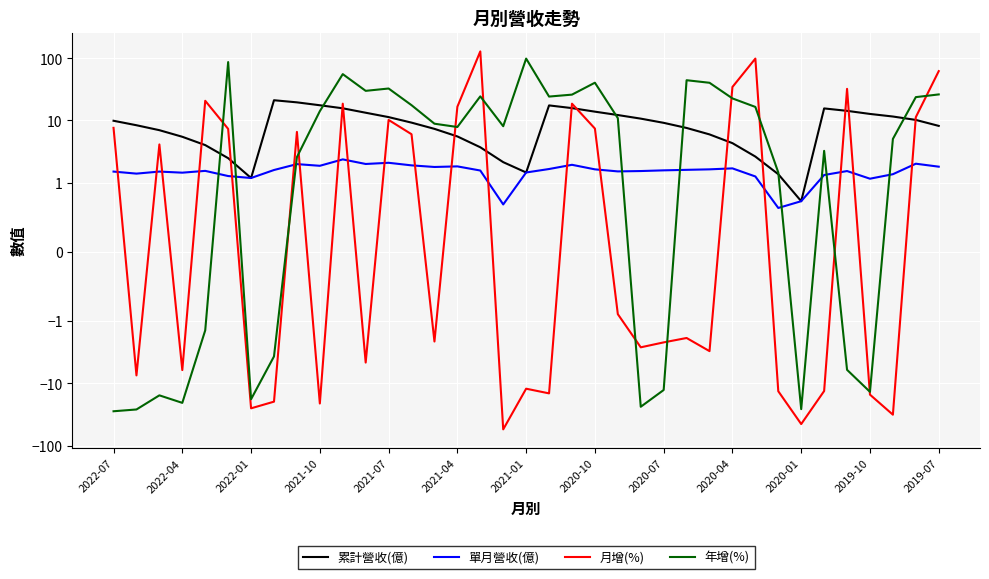

What is the greatest value displayed?

128.6